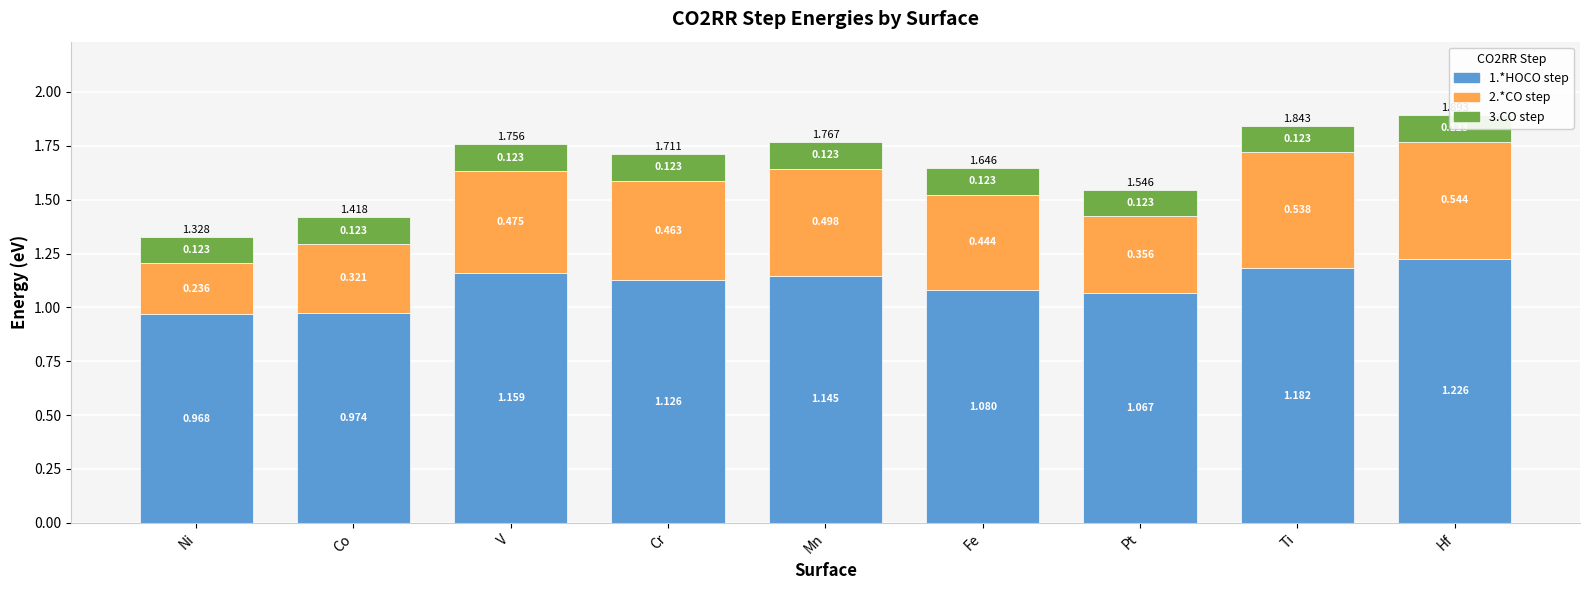

At how many categories does at least one series exceed 0?

9